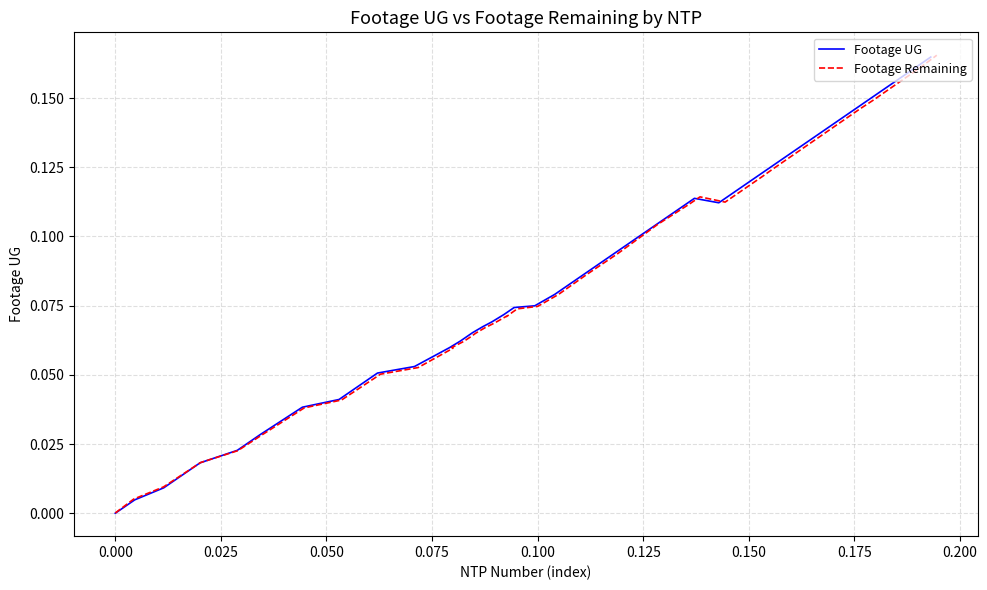

What is the sum of all Footage Remaining values?

3.3